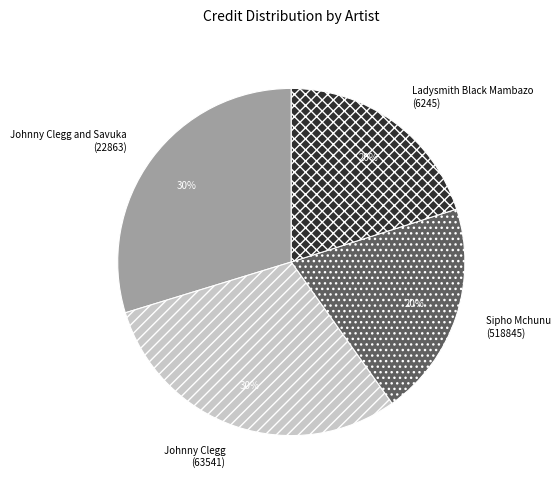

Is there any slice that represents more than half of the pie?

No